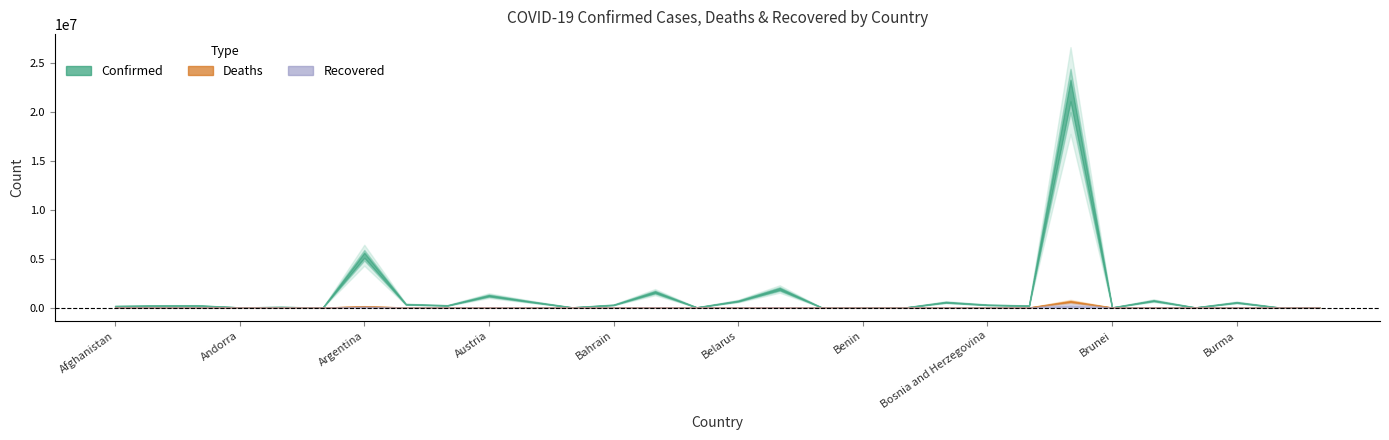

At which category does the chart reach its minimum across all series?

Afghanistan